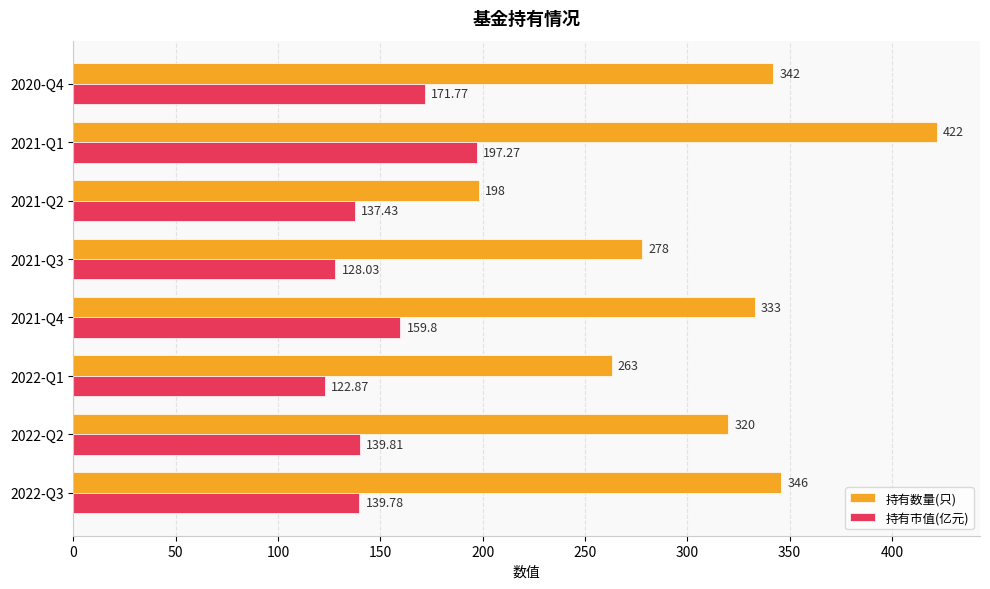

At 2020-Q4, list the series in order from largest to smallest.

持有数量(只), 持有市值(亿元)